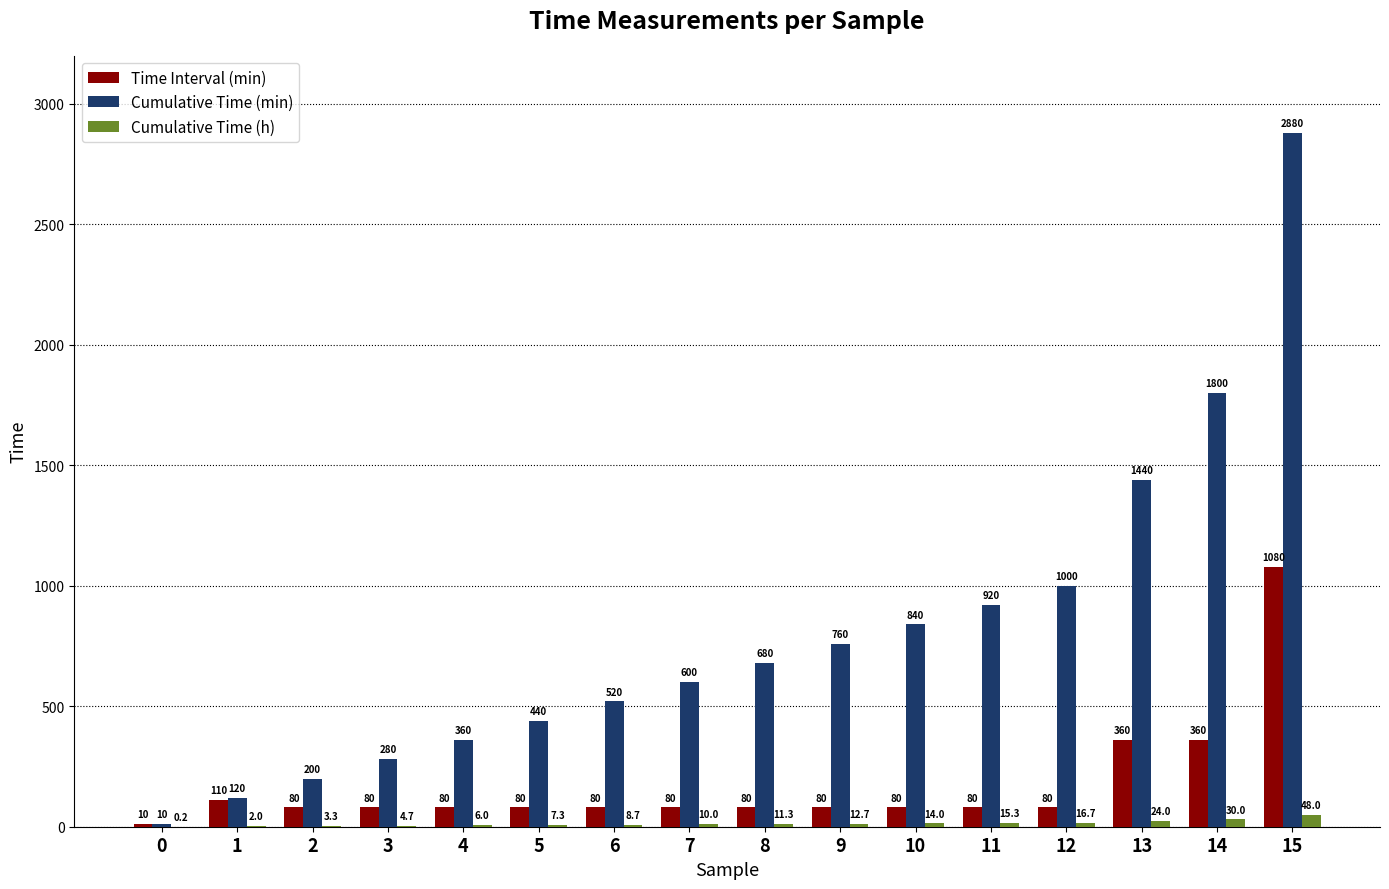

What are all the series names shown in the legend?

Time Interval (min), Cumulative Time (min), Cumulative Time (h)